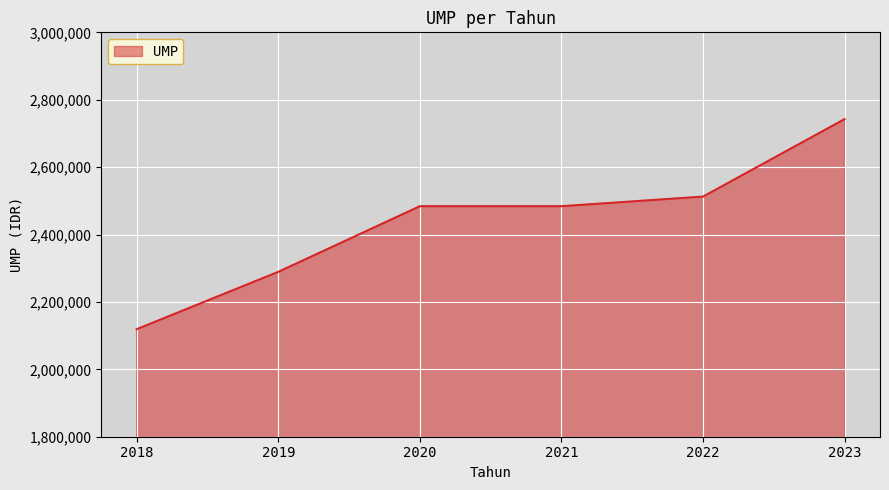

True or false: the data has more than 2 interior local peaks.

False